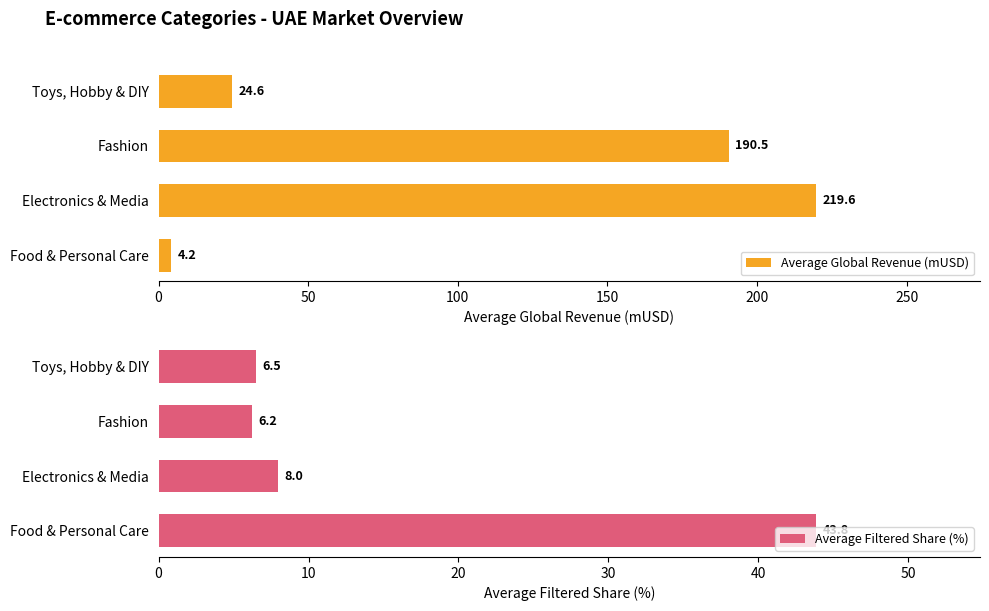

At how many categories does at least one series exceed 124?

2